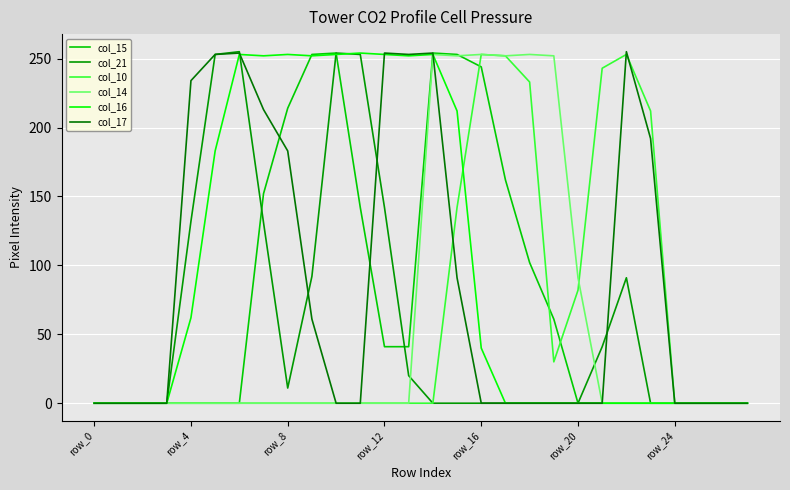

What is the sum of all col_14 values?

1606